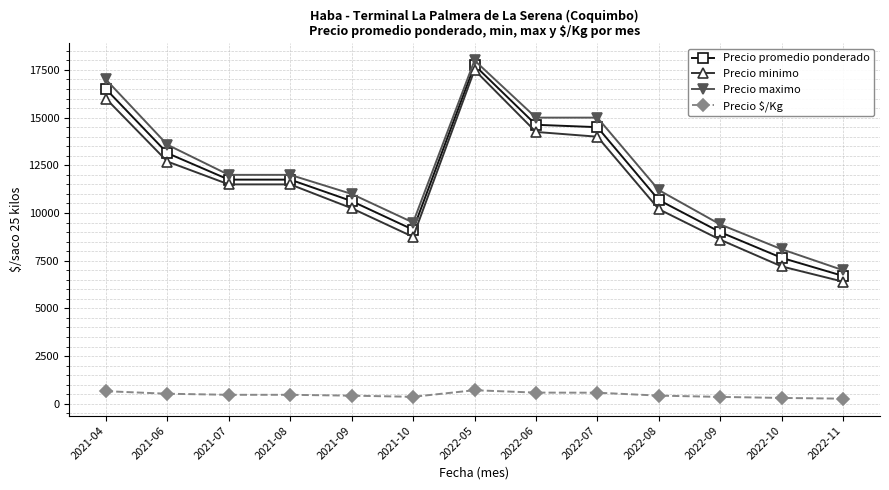

Does the chart display data point markers on the line(s)?

Yes